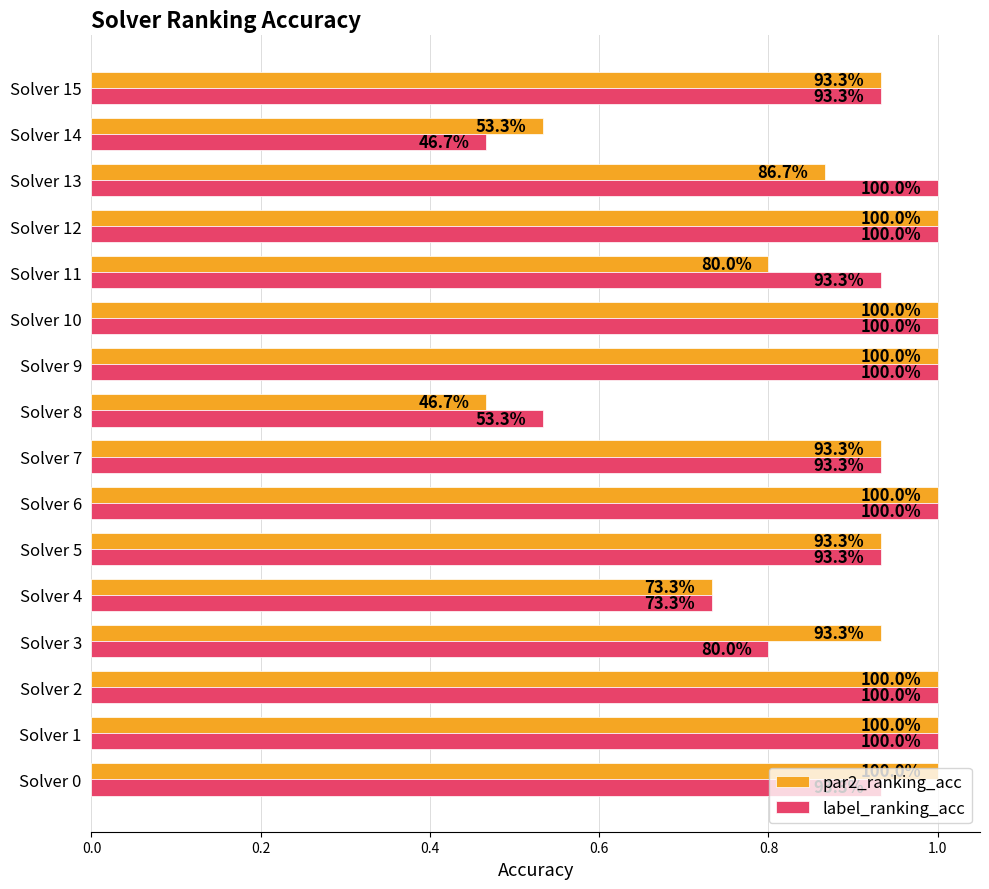

What are all the series names shown in the legend?

par2_ranking_acc, label_ranking_acc